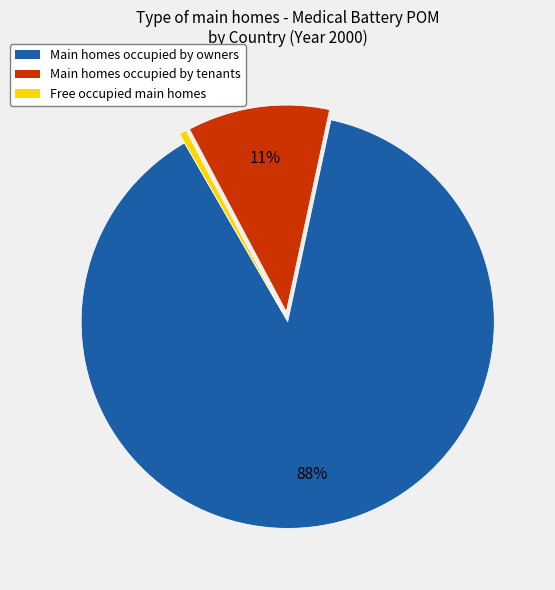

To the nearest percent, what is the average slice percentage?

33%